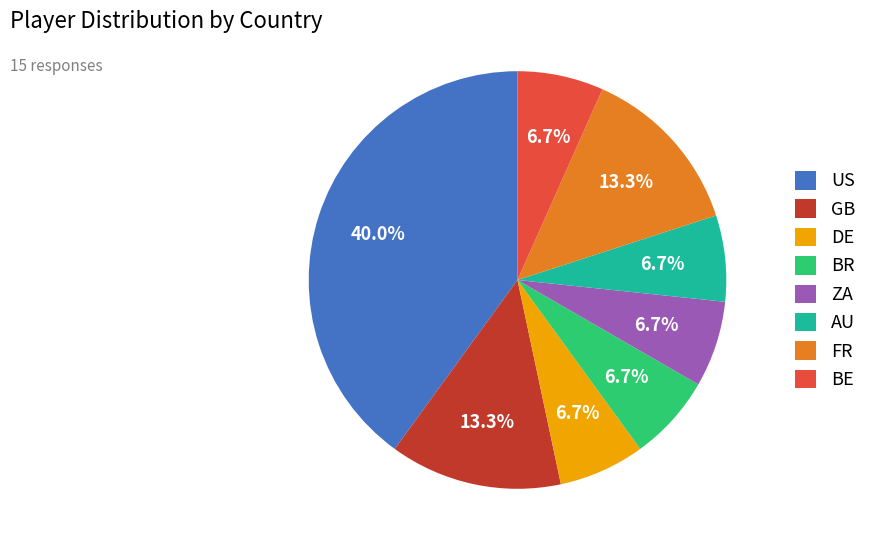

Is GB the majority of the pie?

No